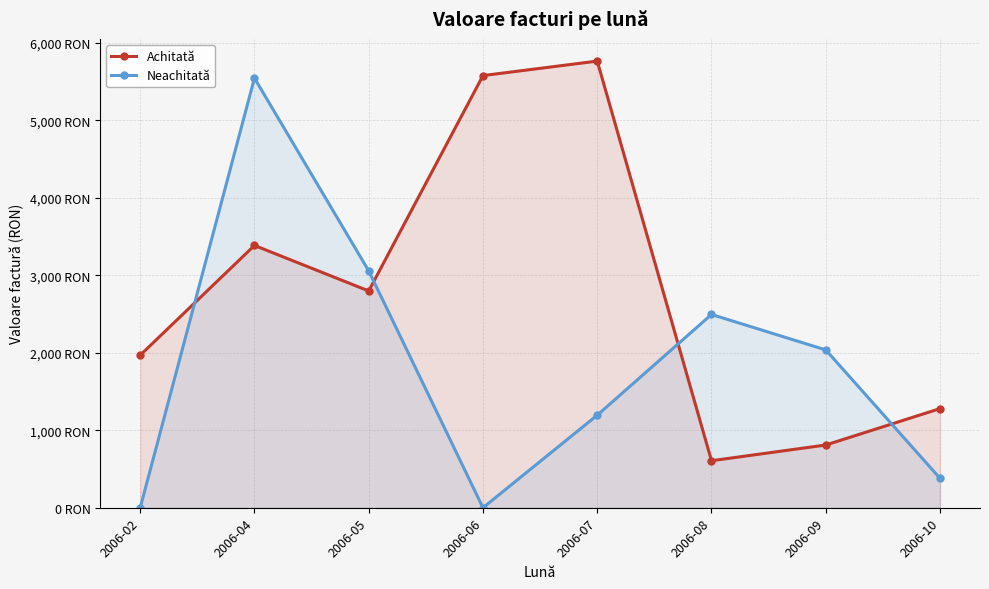

What is the difference between the Achitată values at 2006-07 and 2006-02?

3797.5